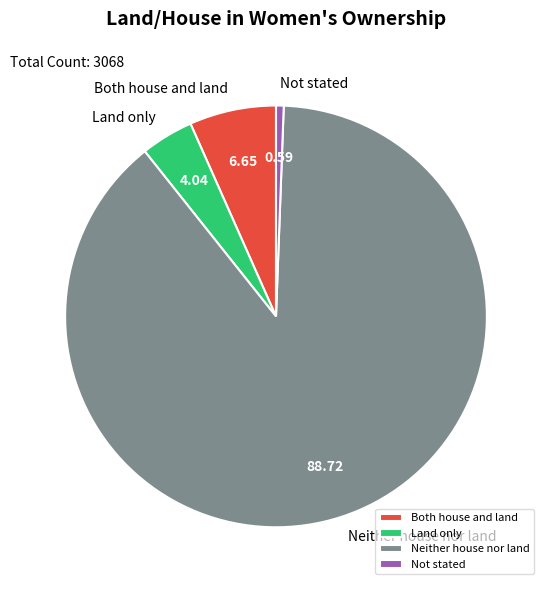

Does Neither house nor land account for over 50% of the chart?

Yes